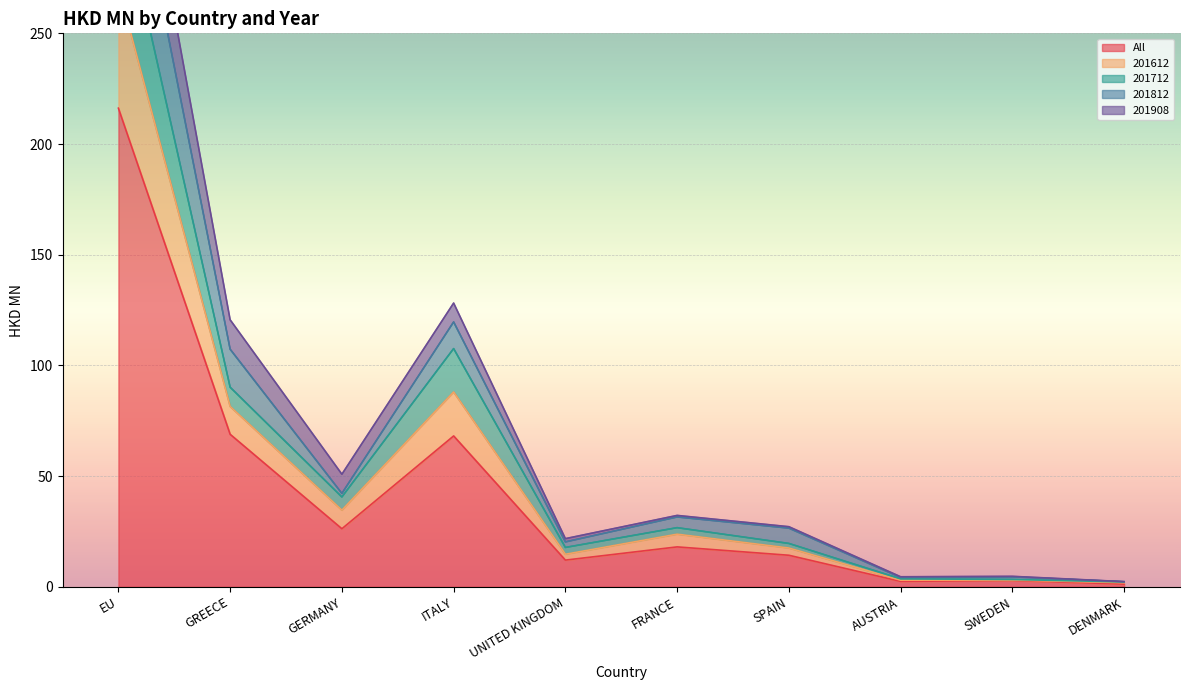

At which category does 201812 reach its first local peak?

ITALY